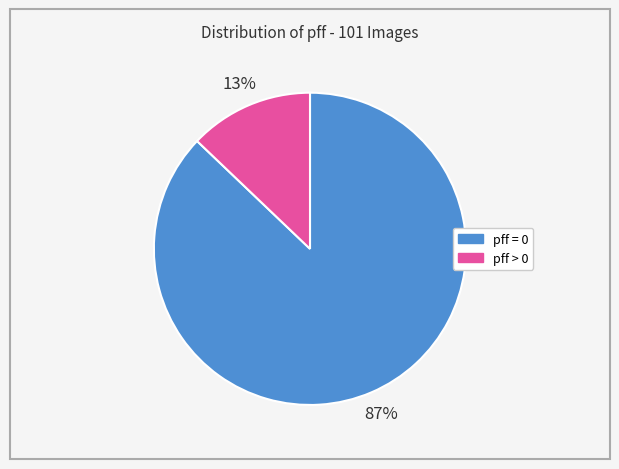

Which slice is the largest?

pff = 0